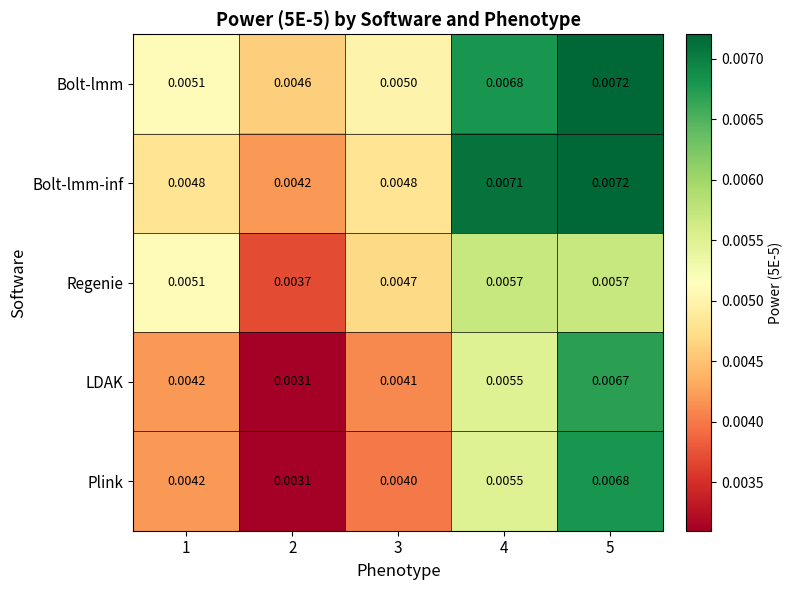

Which series has the widest spread of values?

Plink